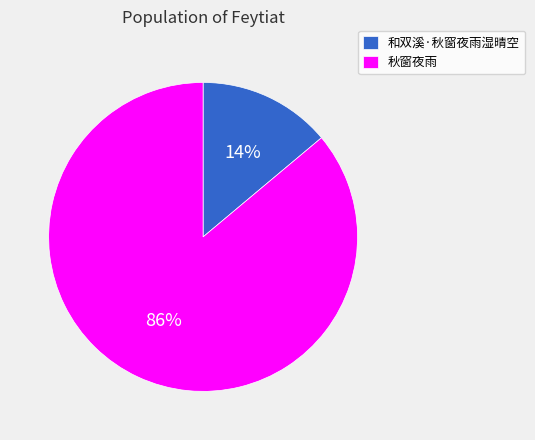

Does 和双溪·秋窗夜雨湿晴空 account for over 50% of the chart?

No